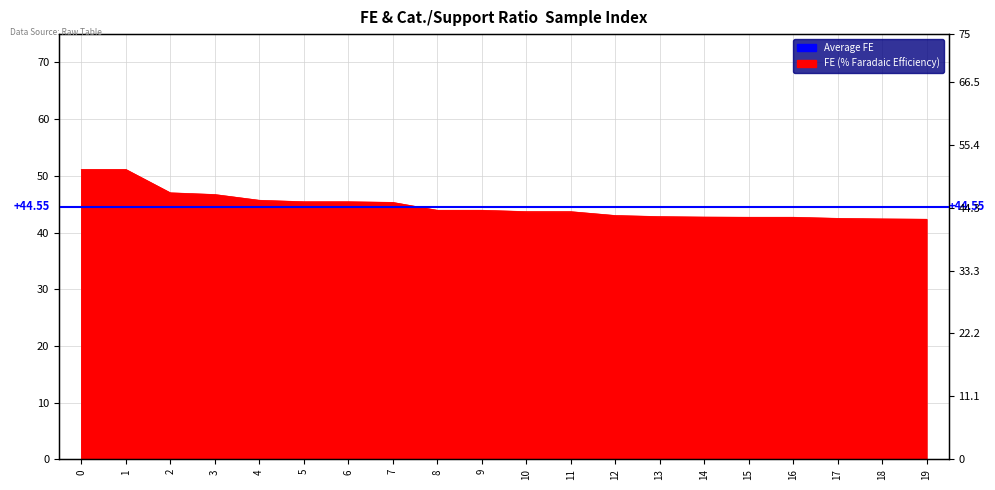

What is the average value?

44.7